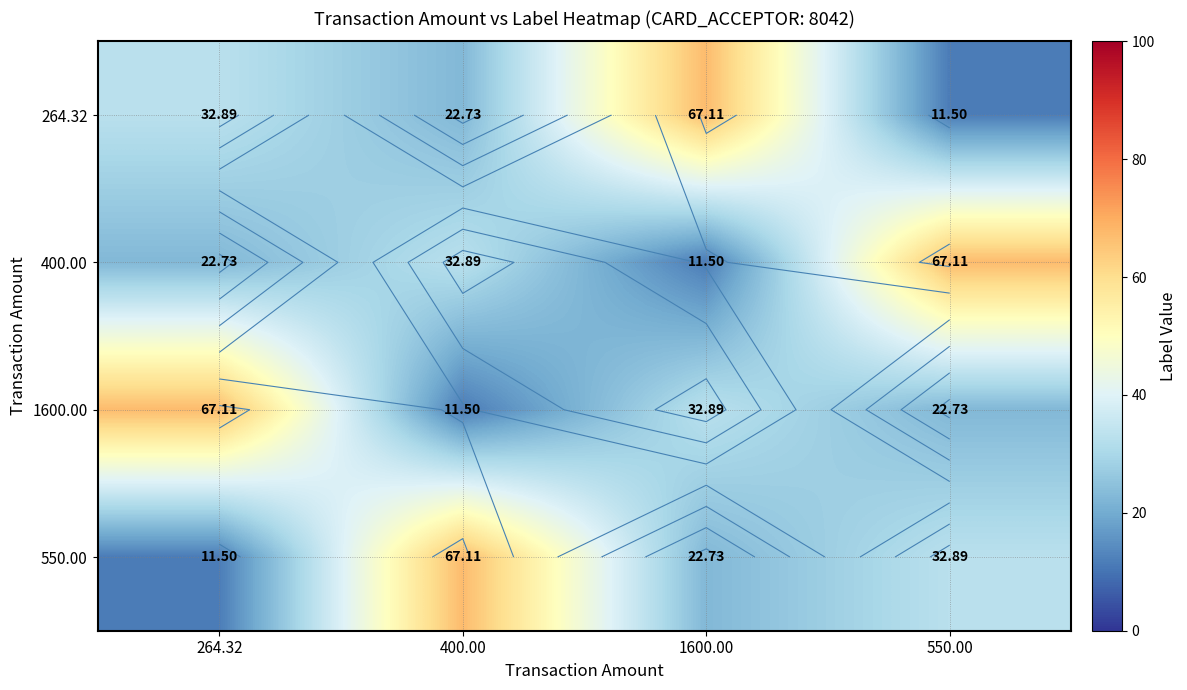

Which series has the largest range (max minus min)?

264.32